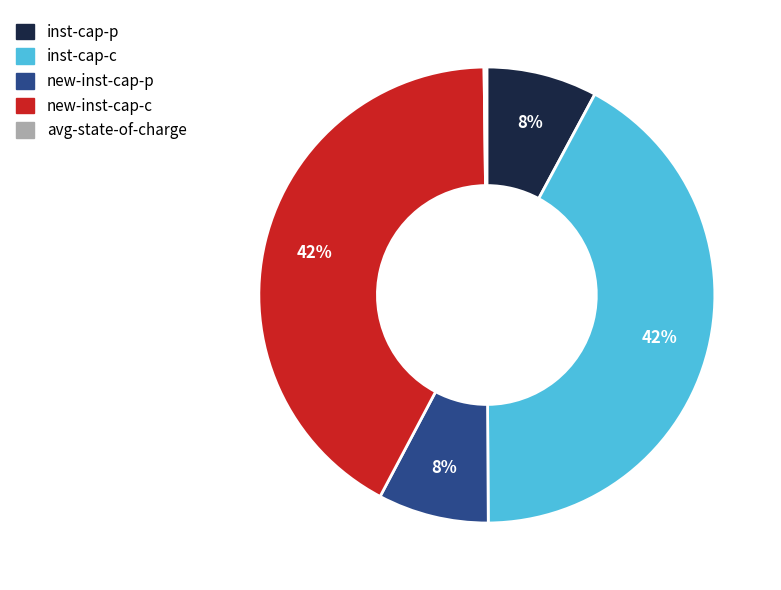

Between inst-cap-p and inst-cap-c, which is larger?

inst-cap-c